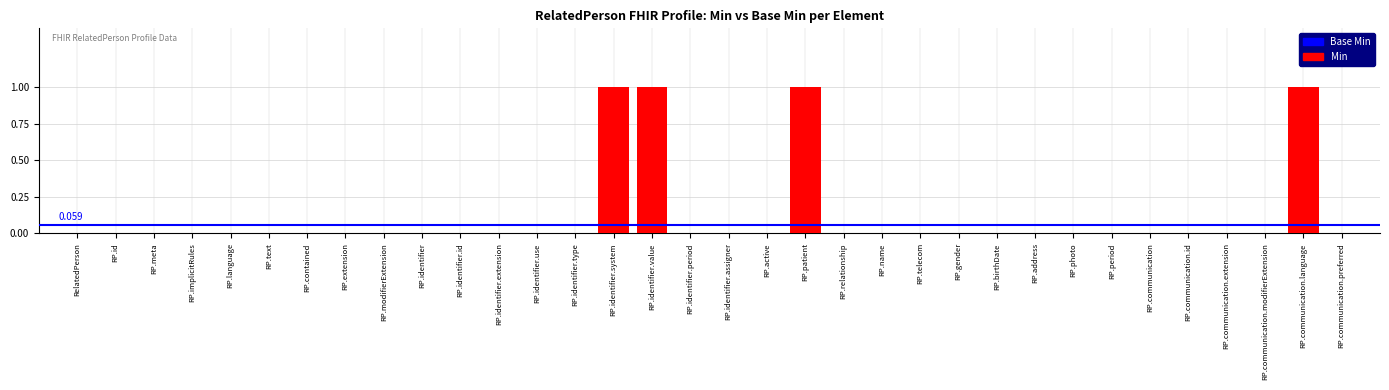

Does the chart contain stacked bars?

No